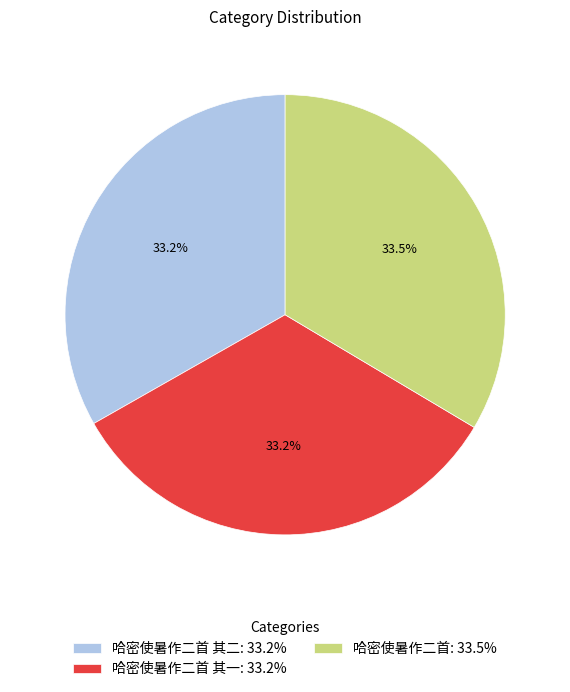

What percentage is NOT represented by 哈密使暑作二首: 33.5%?

66.5%